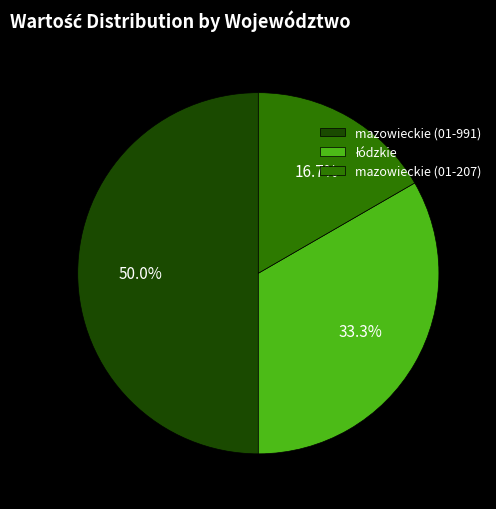

Does mazowieckie (01-207) represent more than half of the total?

No